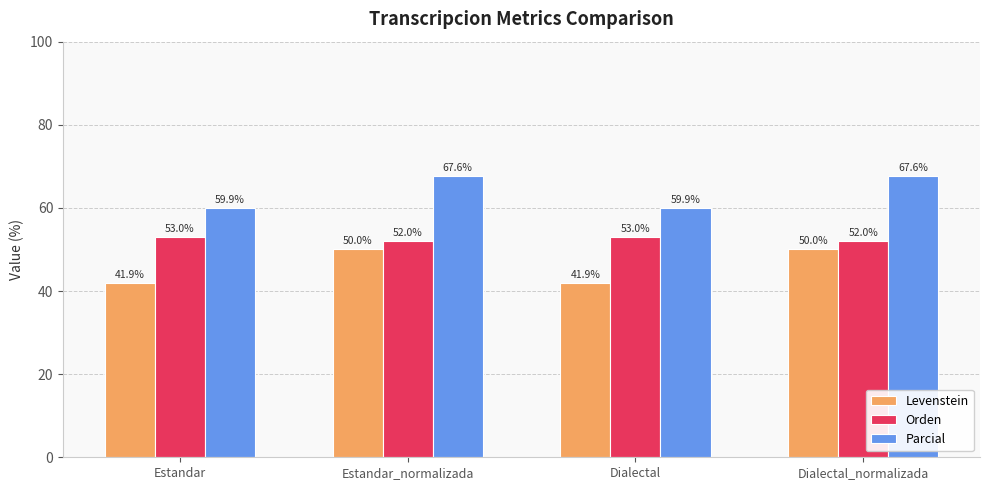

Which series has the widest spread of values?

Levenstein